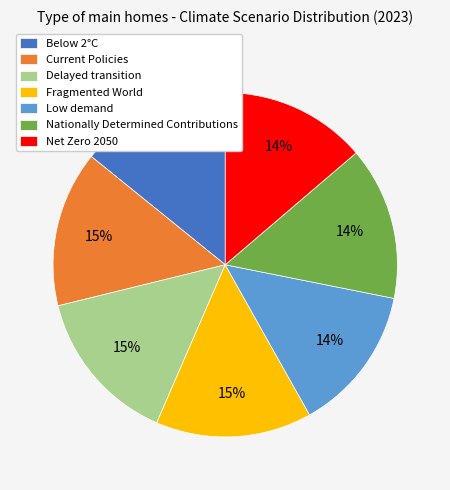

To the nearest percent, what is the combined percentage of Current Policies and Below 2°C?

29%